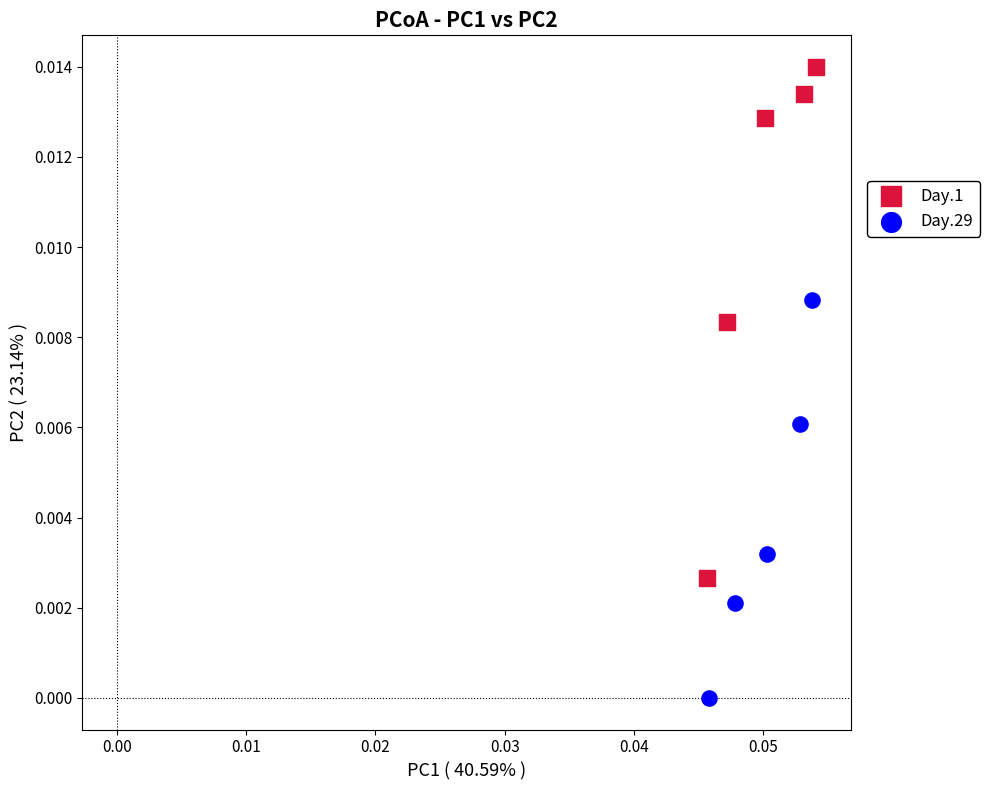

Which series reaches the minimum Y coordinate?

Day.29